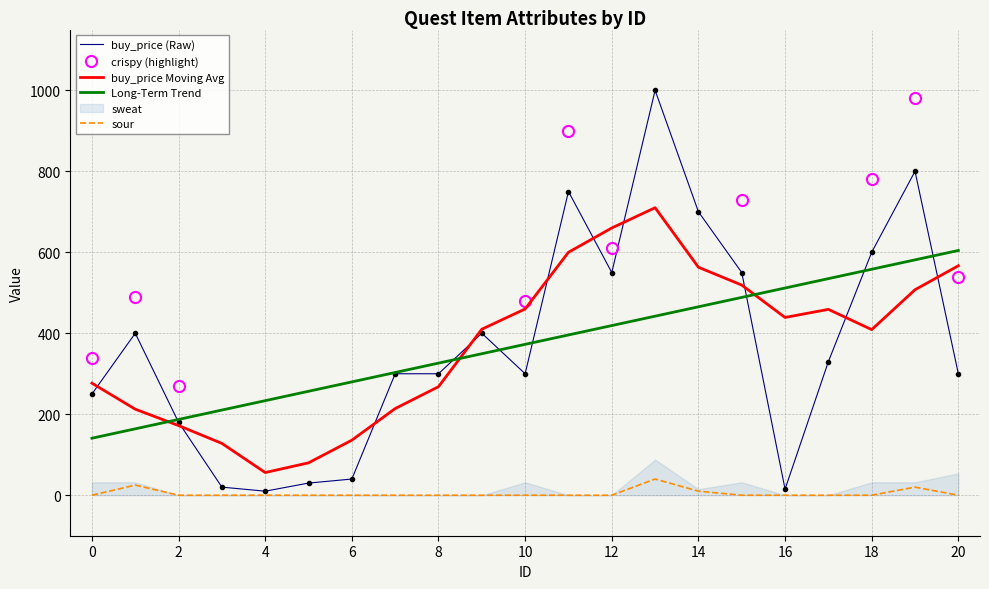

Which series ends up on top after the final intersection of sour and crispy?

crispy